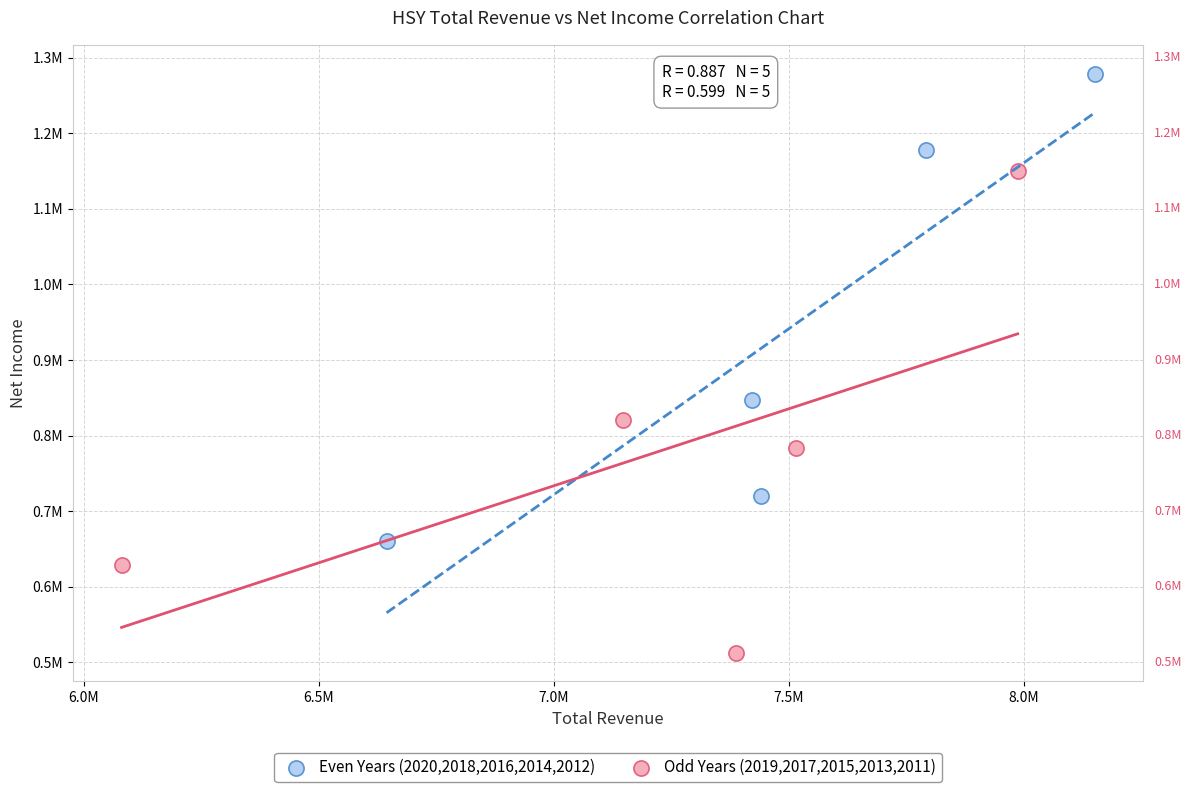

What are all the series names shown in the legend?

Even Years (2020,2018,2016,2014,2012), Odd Years (2019,2017,2015,2013,2011)